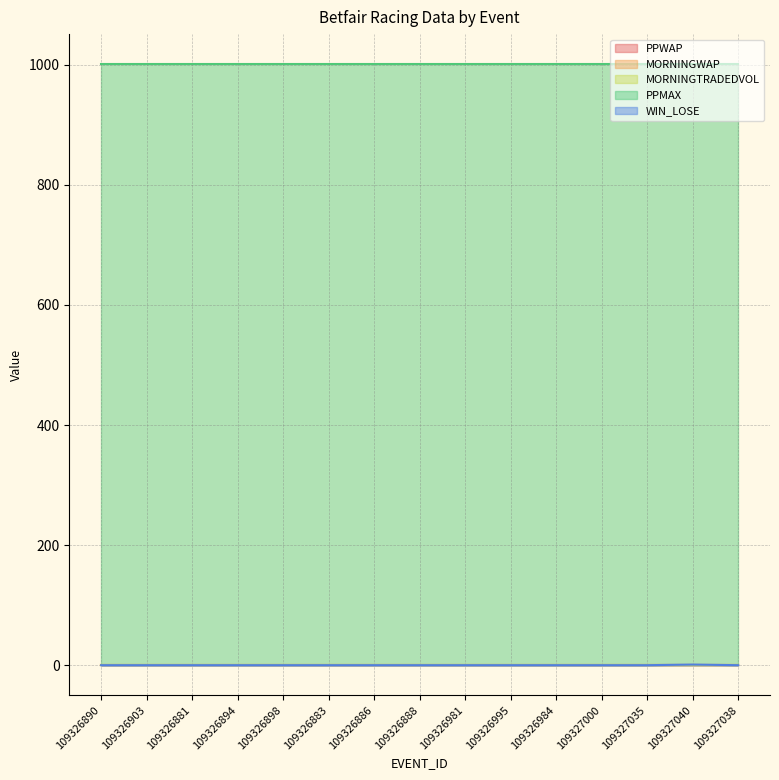

List the labels in order of WIN_LOSE value, smallest first.

109326890, 109326903, 109326881, 109326894, 109326898, 109326883, 109326886, 109326888, 109326981, 109326995, 109326984, 109327000, 109327035, 109327038, 109327040